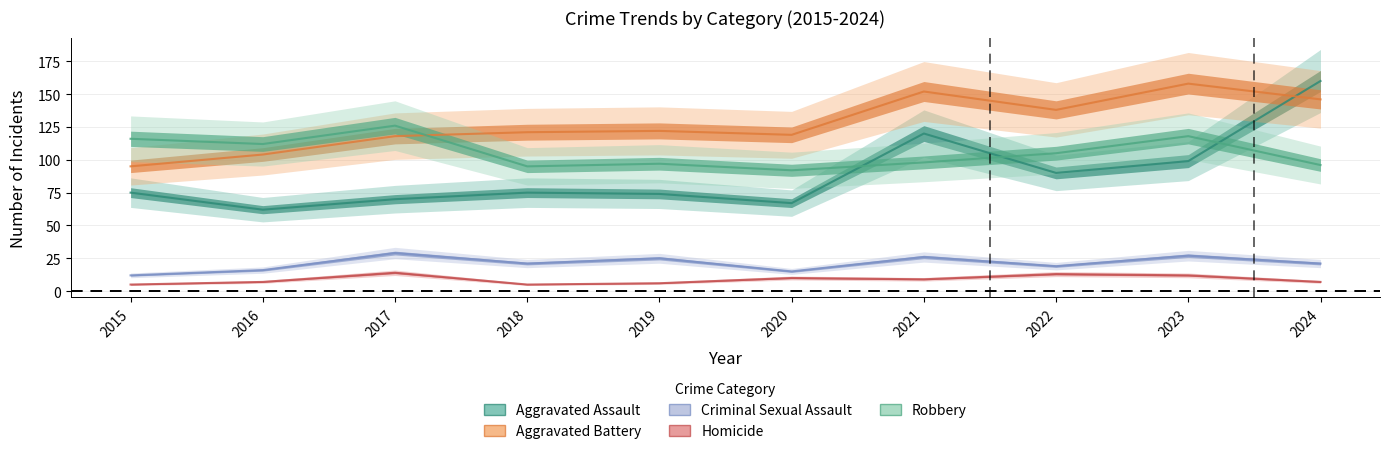

True or false: Aggravated Battery and Homicide intersect in this chart.

False